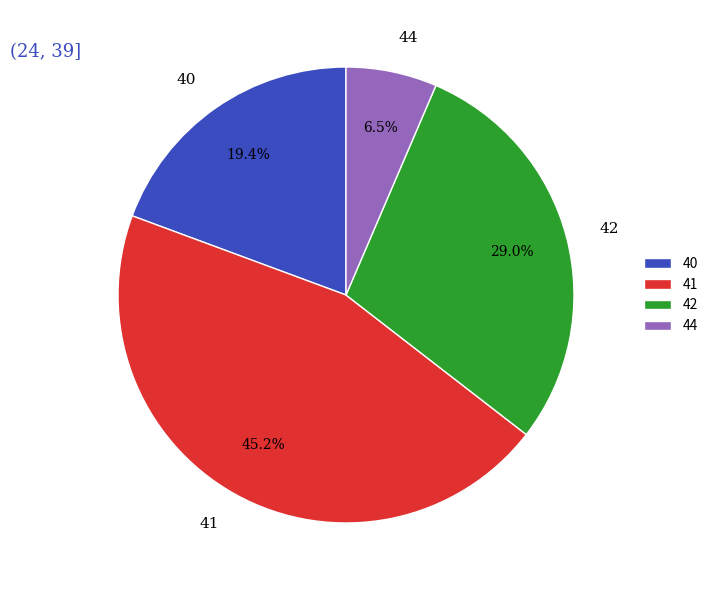

Does 44 represent more than half of the total?

No